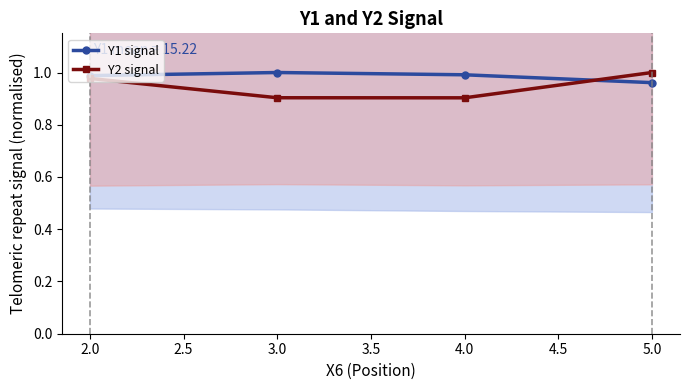

Which series has the largest total across all categories?

Y1 signal